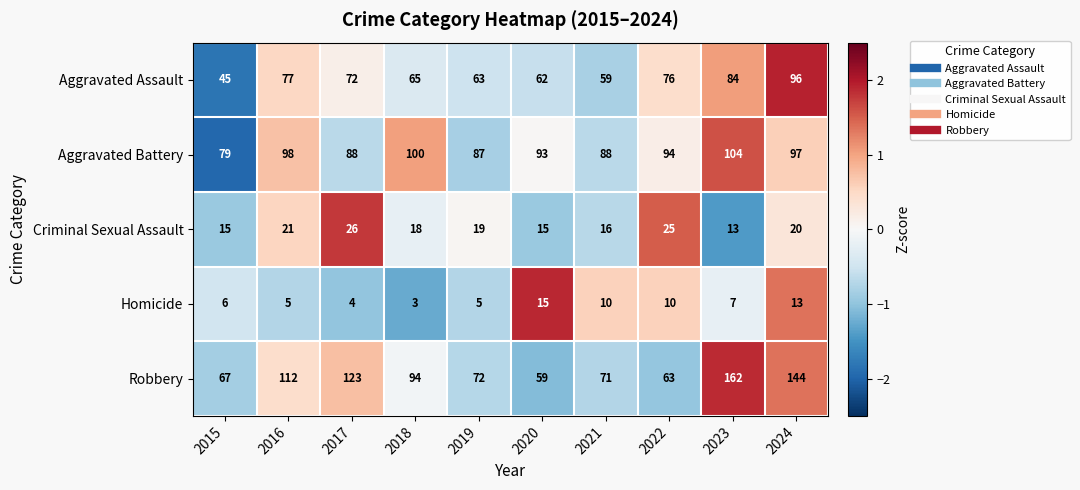

What is the sum of the Aggravated Battery values at 2017 and 2022?

182